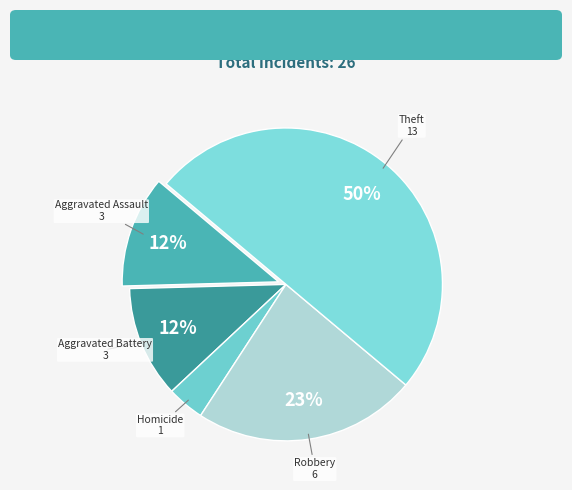

To the nearest percent, what is the difference between the largest and smallest slice percentages?

46%